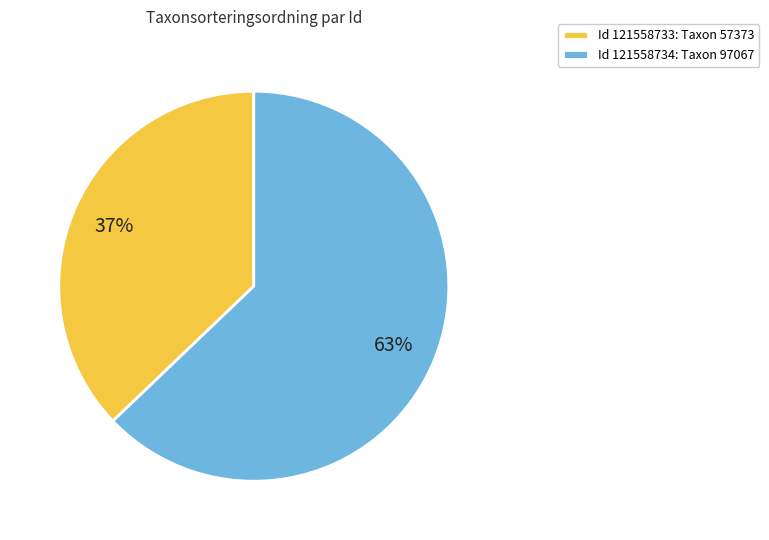

To the nearest percent, what percentage of the pie is Id 121558734: Taxon 97067?

63%